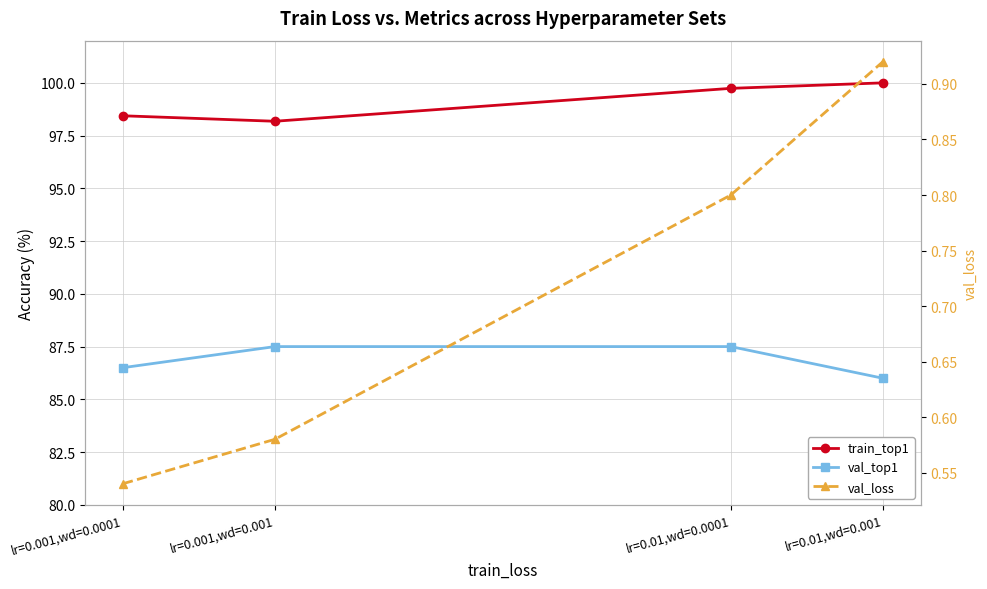

What is the maximum value for val_top1?

87.5